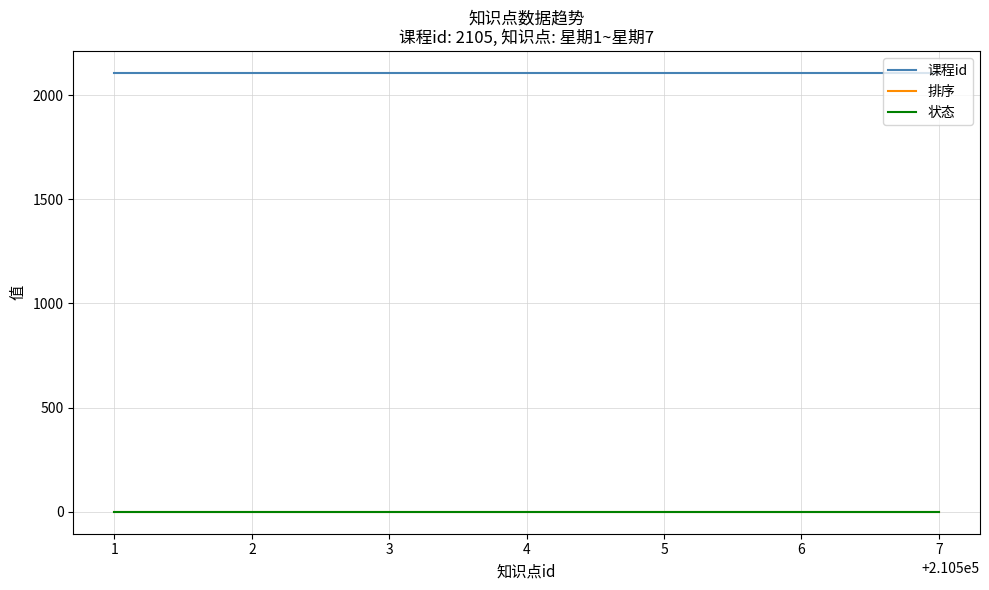

True or false: 状态 and 课程id intersect in this chart.

False